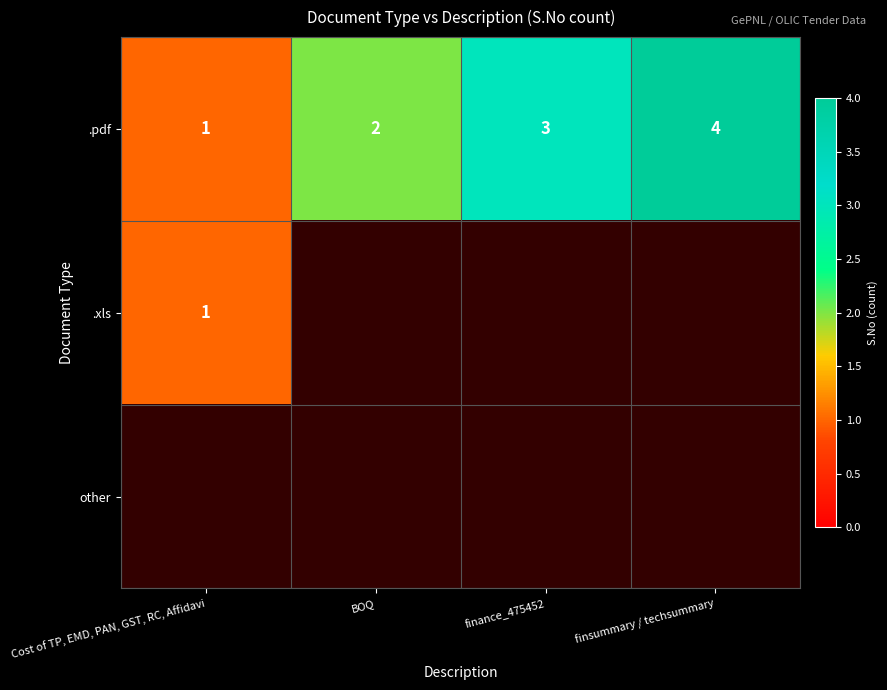

At how many categories does at least one series exceed 3?

1